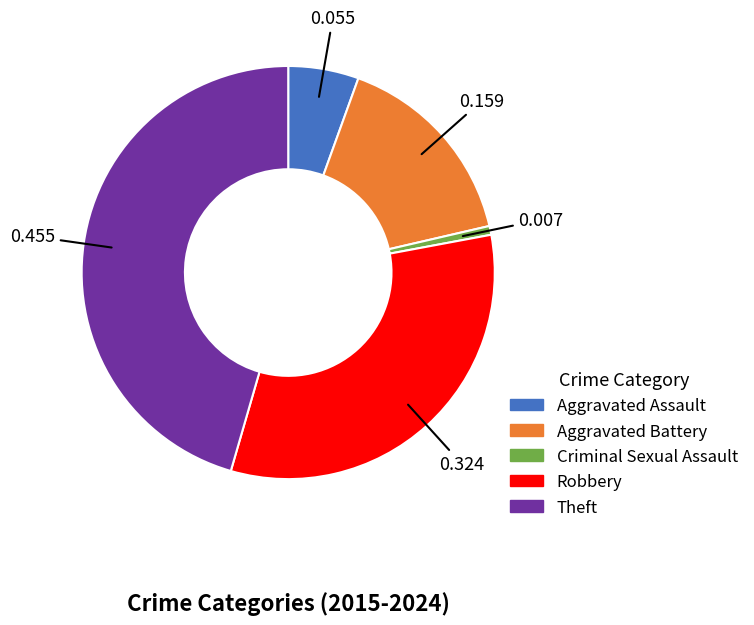

The Criminal Sexual Assault slice represents 11% of the pie. True or false?

False